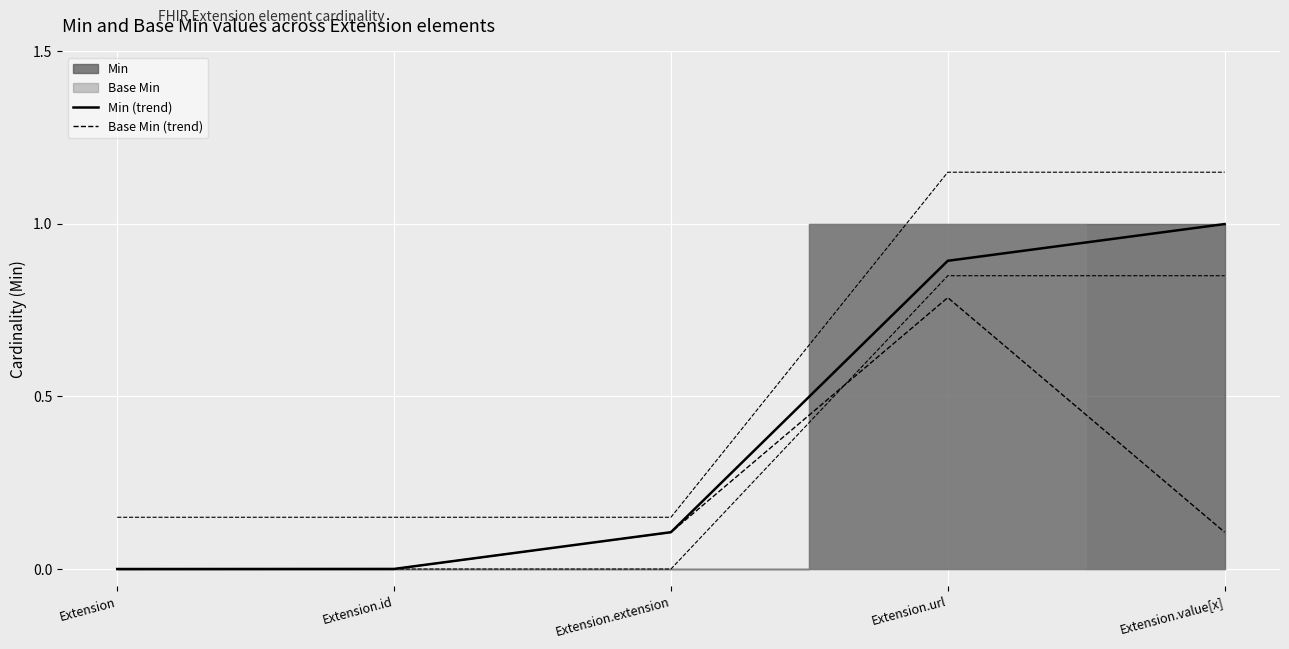

Which series has the largest range (max minus min)?

Min (trend)